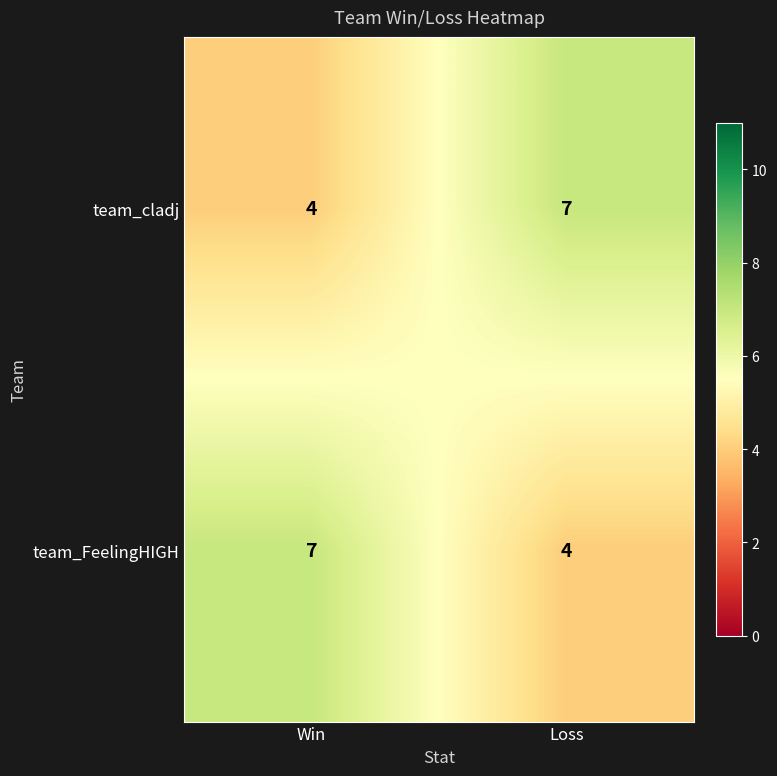

What is the difference between the team_cladj values at Win and Loss?

3